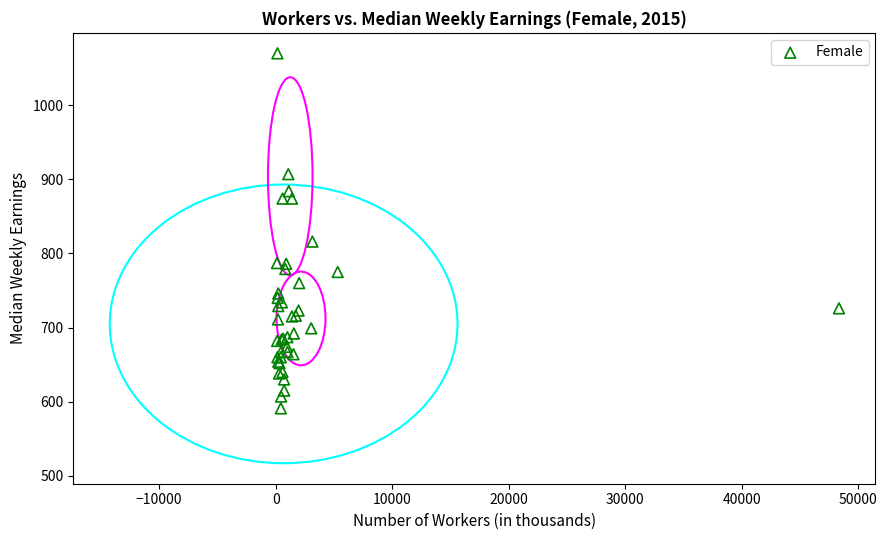

What Y value in the scatter plot is closest to 830?

816